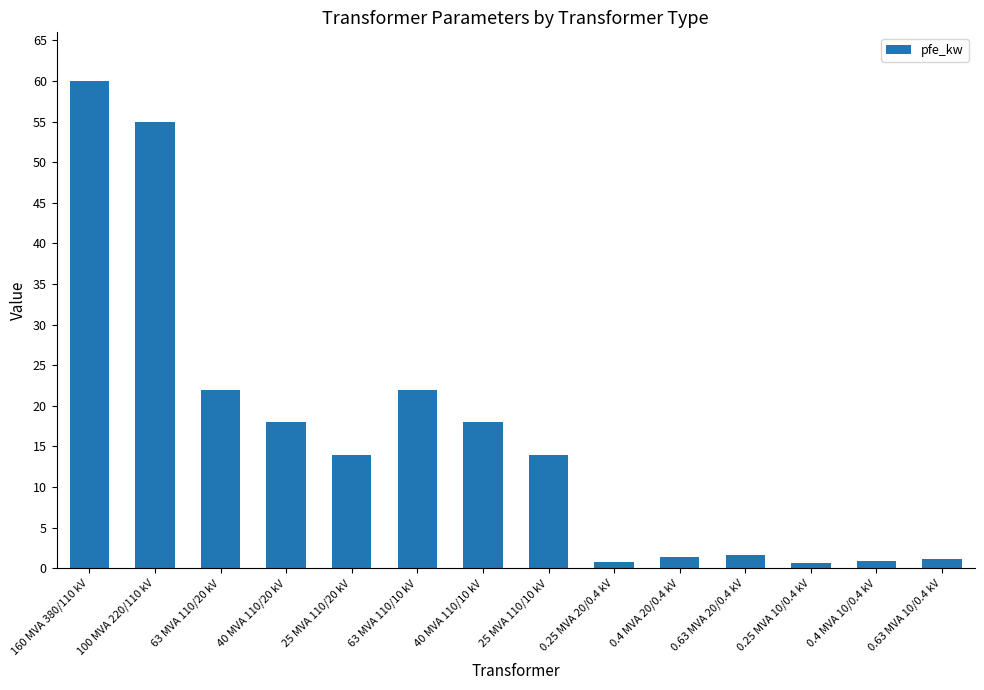

What is the difference between the values at 40 MVA 110/20 kV and 160 MVA 380/110 kV?

42.0